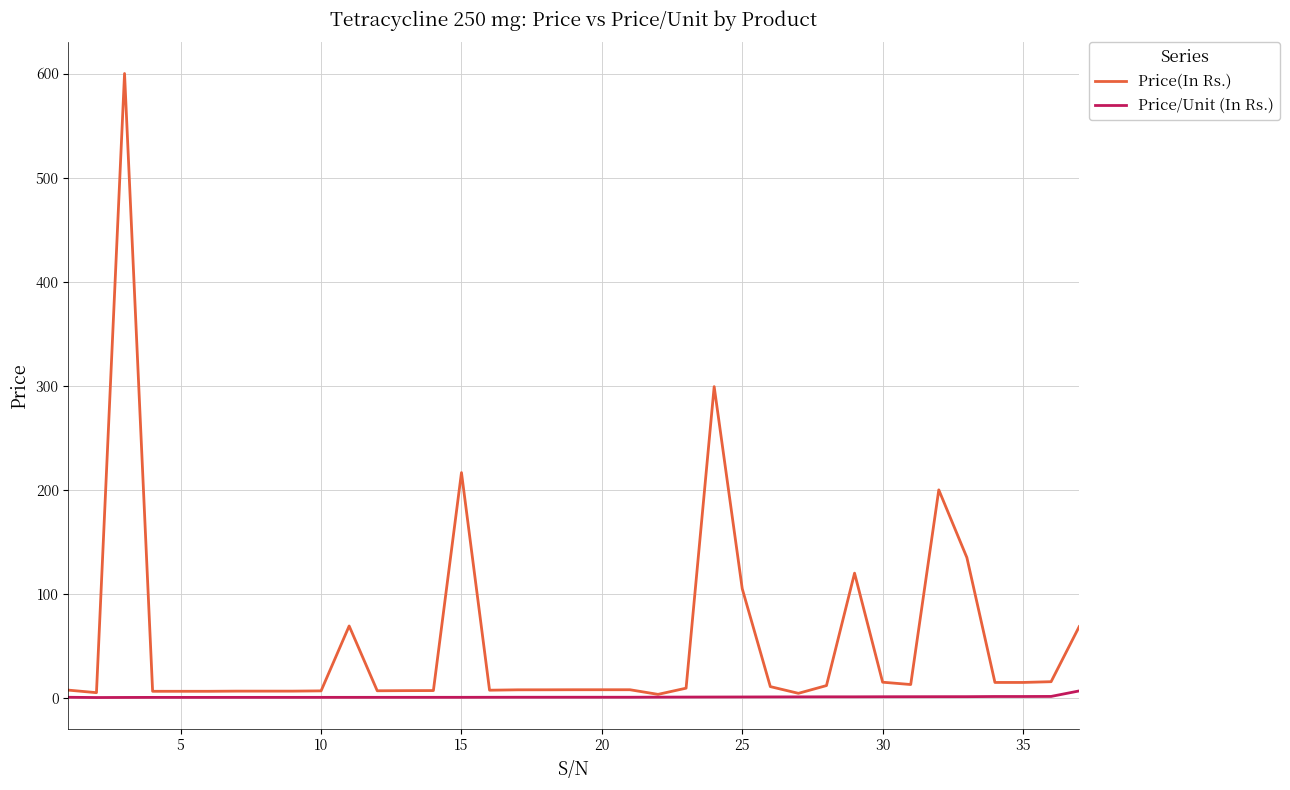

List the series in order of their overall mean, lowest first.

Price/Unit (In Rs.), Price(In Rs.)